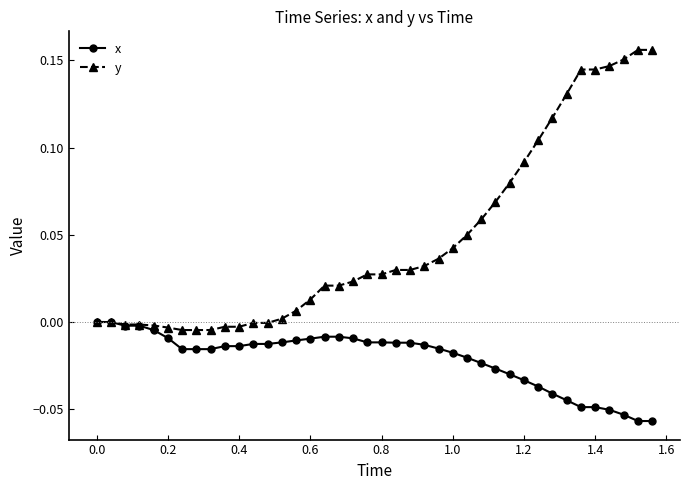

List the series in order of their overall mean, highest first.

y, x